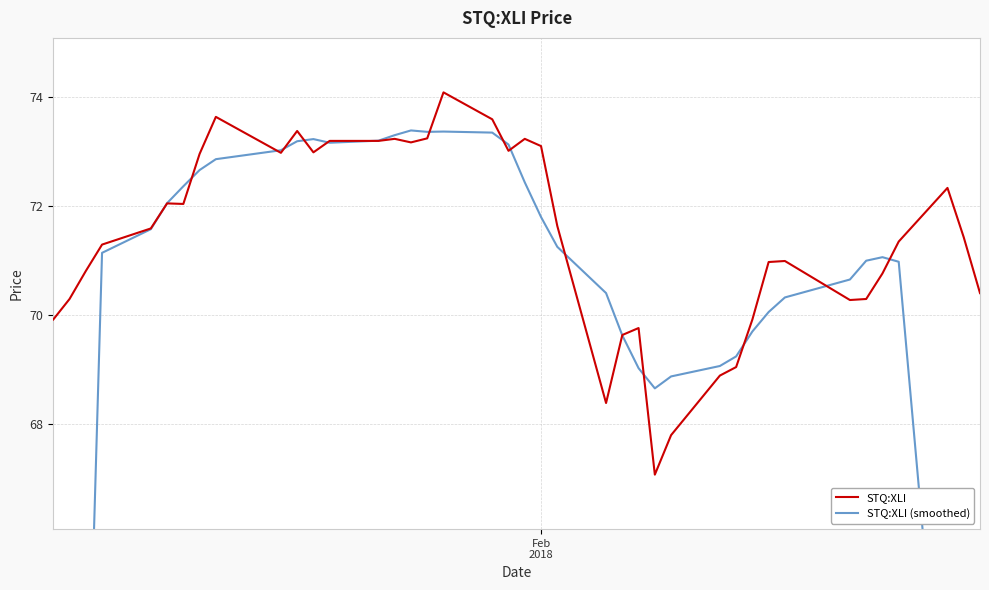

Reading left to right, list all the values displayed in this chart.

STQ:XLI: 69.9	70.3	70.8	71.3	71.6	72.0	72.0	72.9	73.6	73.0	73.4	73.0	73.2	73.2	73.2	73.2	73.2	74.1	73.6	73.0	73.2	73.1	71.6	68.4	69.6	69.8	67.1	67.8	68.9	69.0	69.9	71.0	71.0	70.3	70.3	70.8	71.3	72.3	71.4	70.4
STQ:XLI (smoothed): 40.3	50.6	60.8	71.1	71.6	72.0	72.4	72.7	72.9	73.0	73.2	73.2	73.2	73.2	73.3	73.4	73.4	73.4	73.3	73.1	72.4	71.8	71.2	70.4	69.6	69.0	68.6	68.9	69.1	69.2	69.7	70.0	70.3	70.6	71.0	71.1	71.0	60.9	50.9	40.8